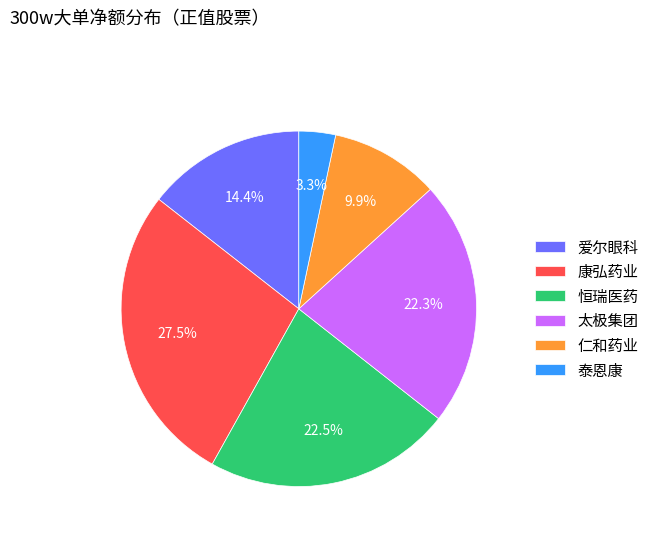

Do 仁和药业 and 太极集团 together represent more than half of the pie?

No